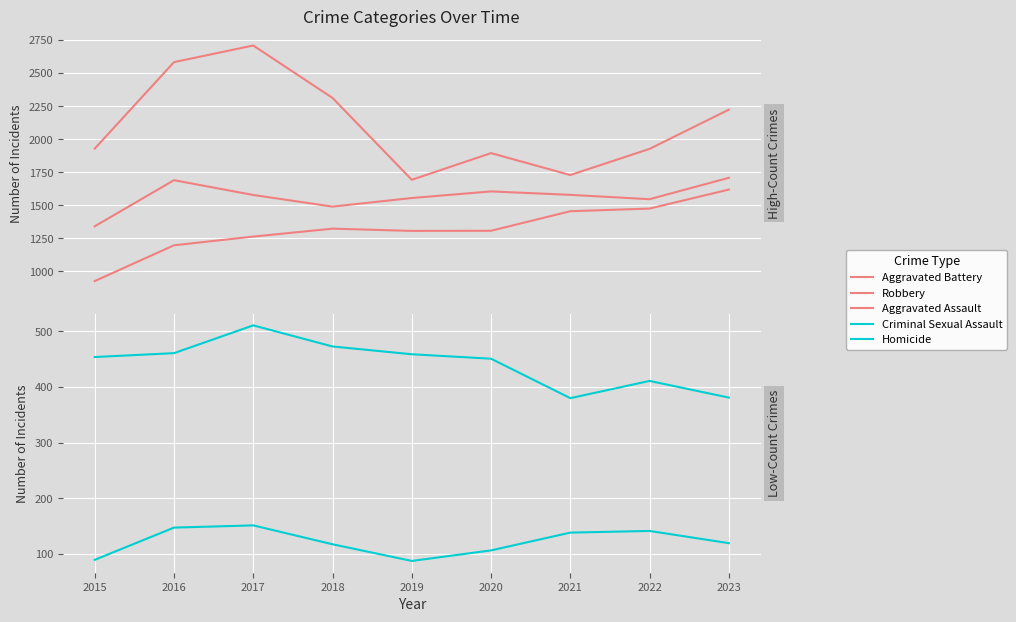

List the labels in order of Homicide value, largest first.

2017, 2016, 2022, 2021, 2023, 2018, 2020, 2015, 2019